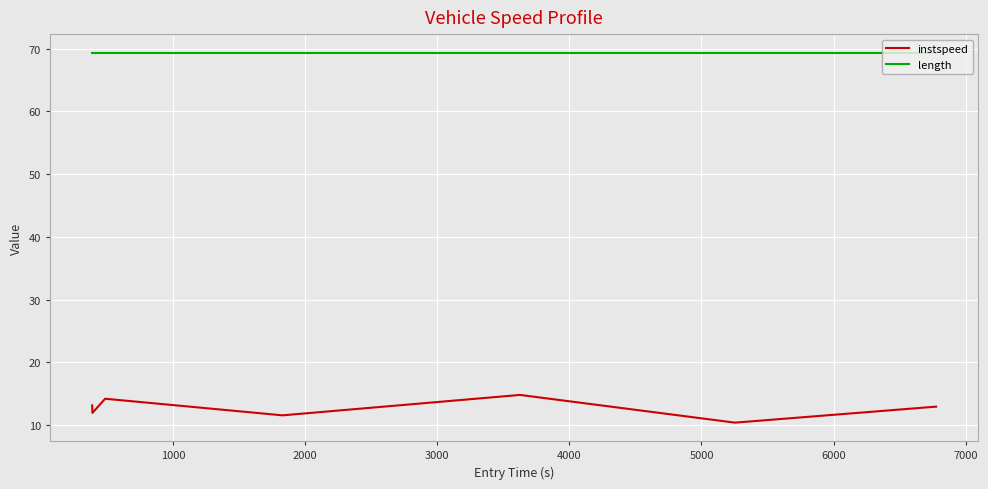

Which series has the largest total across all categories?

length